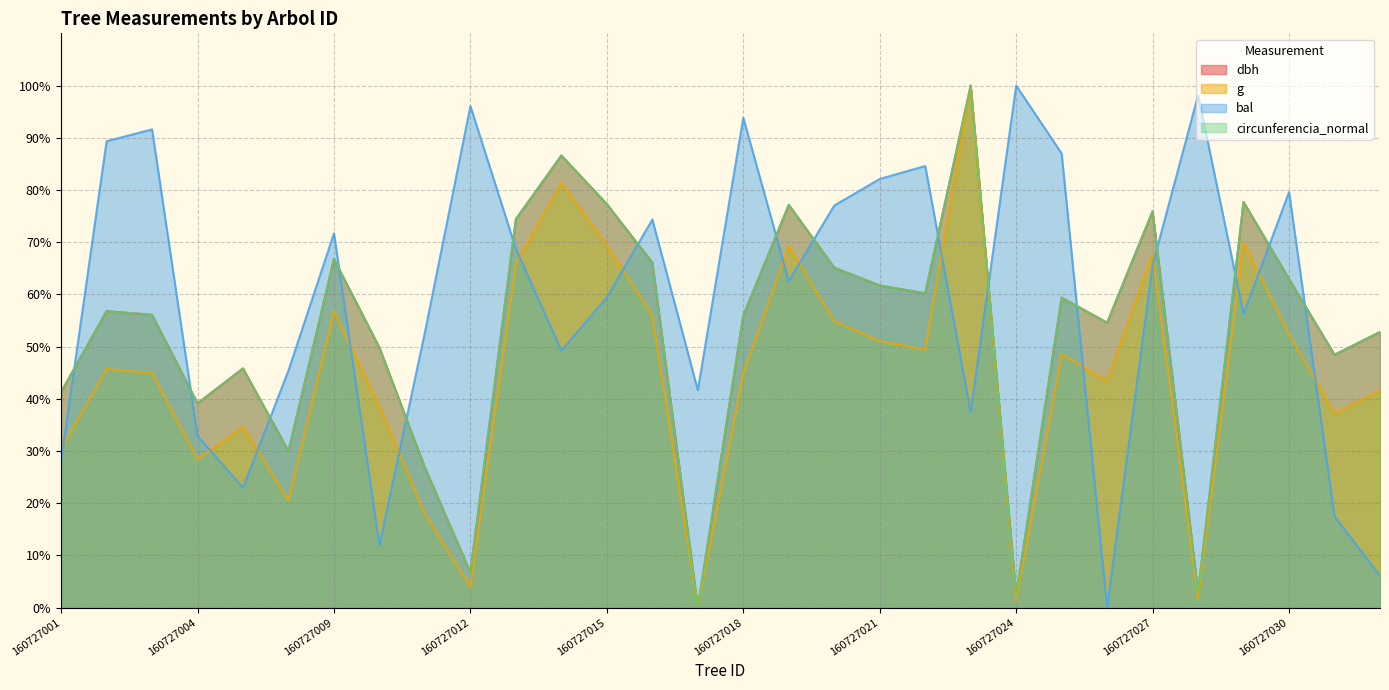

The value of dbh at 160727023 is 100.0. True or false?

True